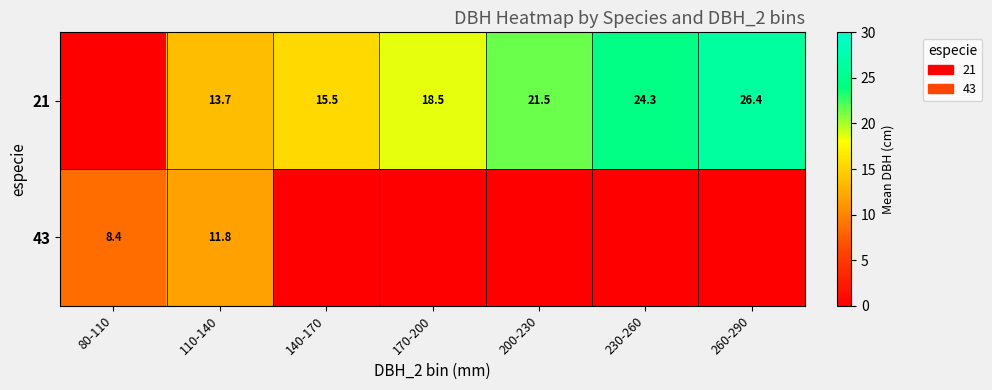

What is the greatest value displayed?

26.4